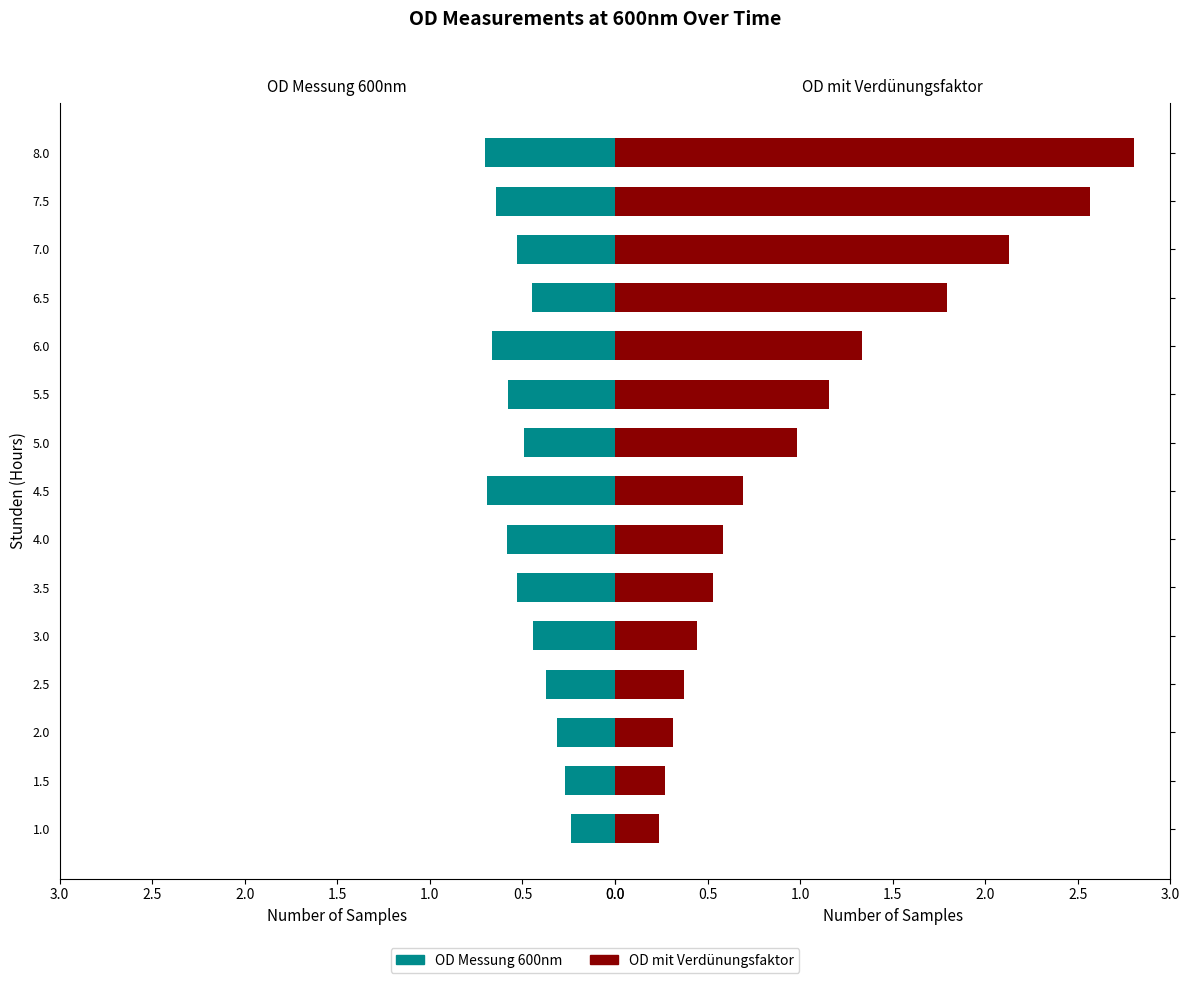

Count the OD Messung 600nm values in the range 0 to 1.

15